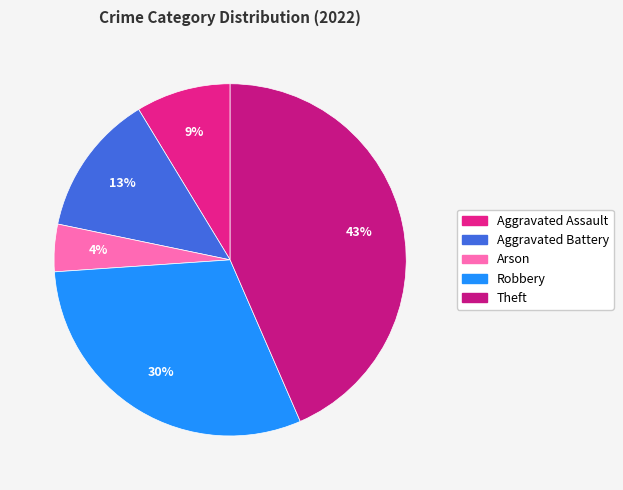

How many segments does this pie chart have?

5